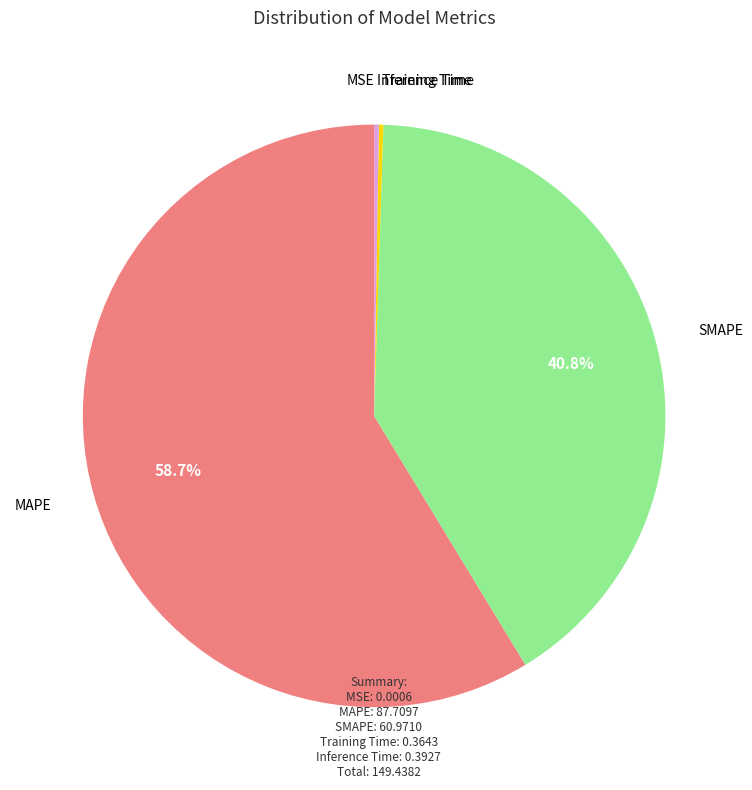

Does any single category account for the majority?

Yes